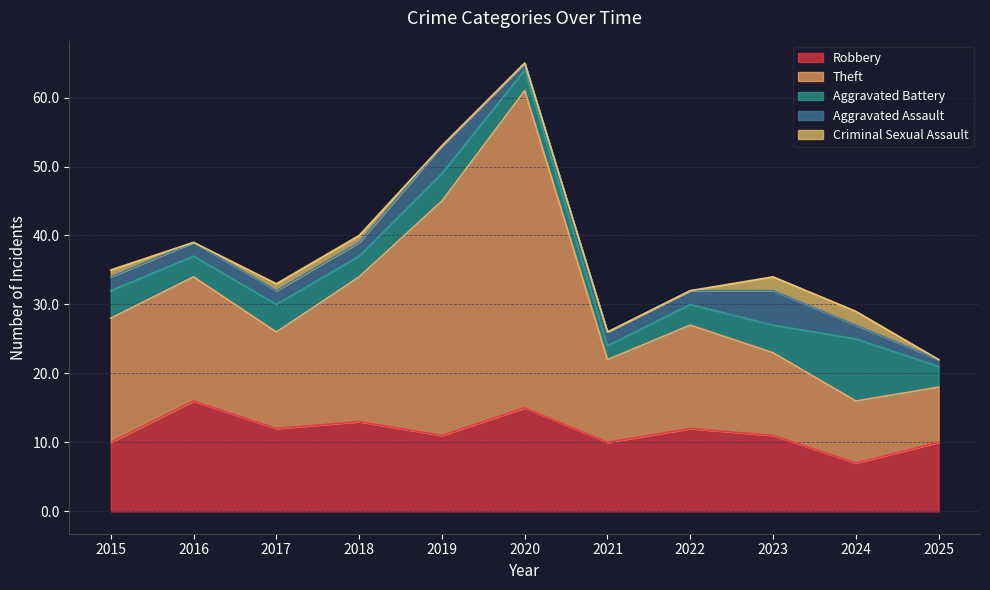

What is the average value of the Robbery series?

12